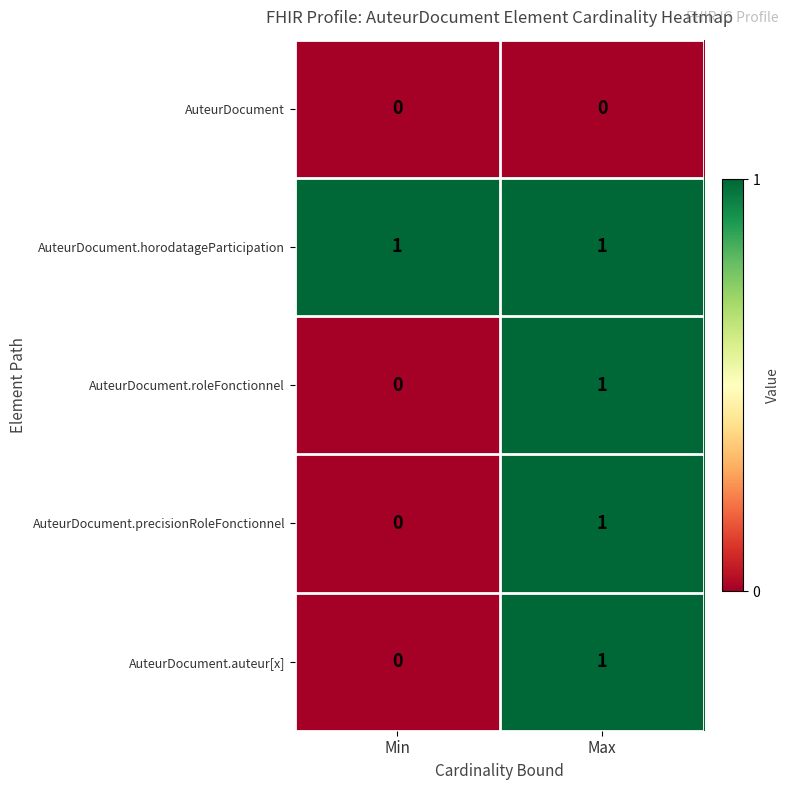

What is the maximum value shown in the chart?

1